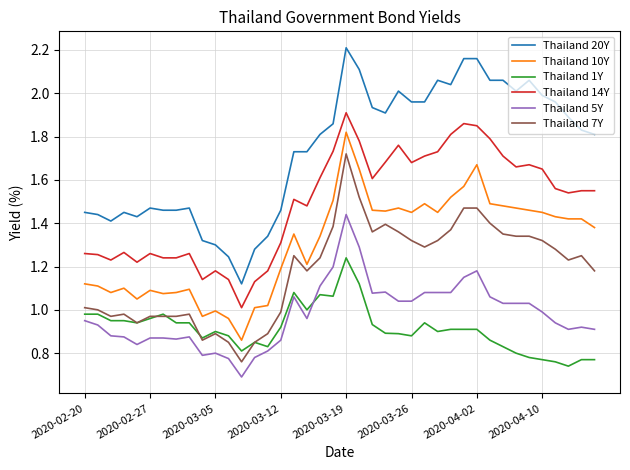

How many lines are shown in the chart?

6